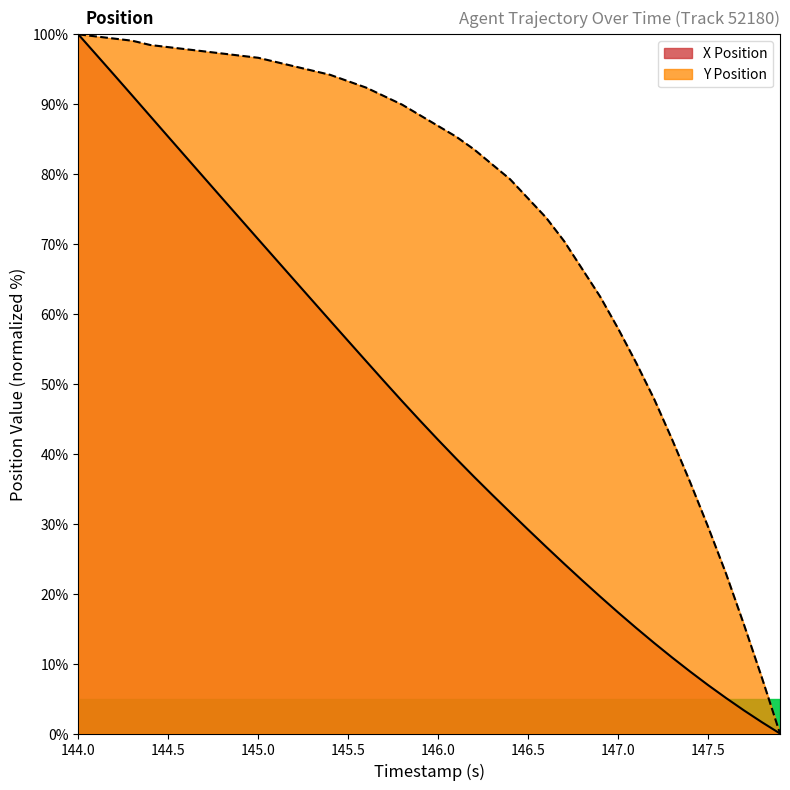

Where does the X Position series first go above 44?

144.0